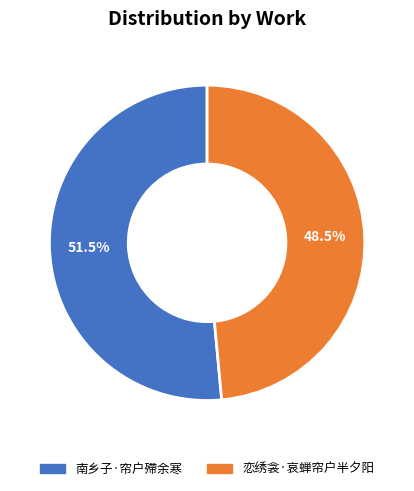

Rank the categories by value from highest to lowest.

南乡子·帘户殢余寒, 恋绣衾·哀蝉帘户半夕阳